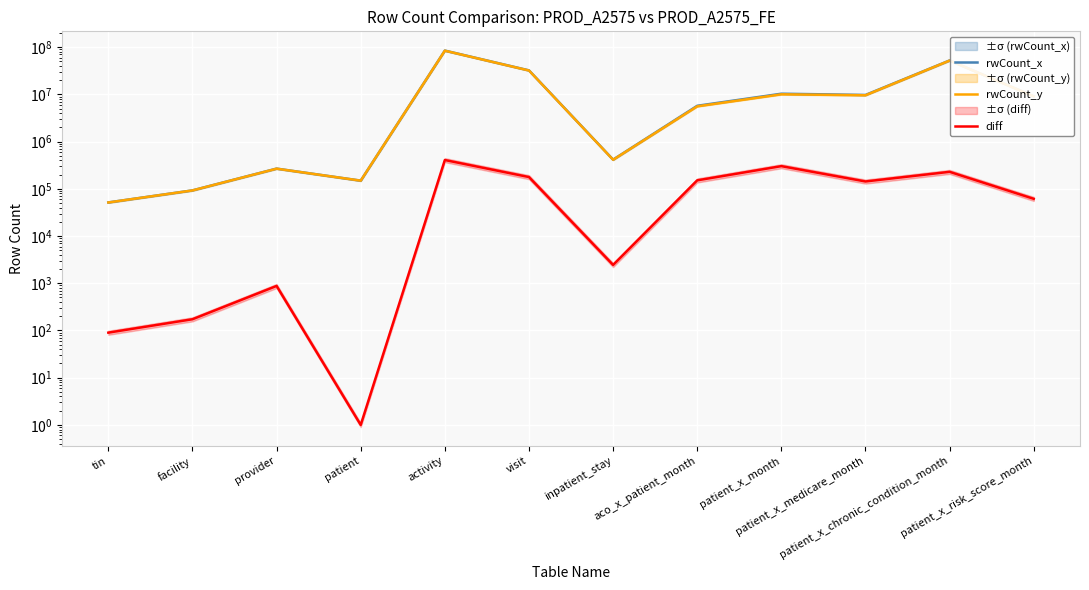

What position from the right is patient_x_medicare_month?

3